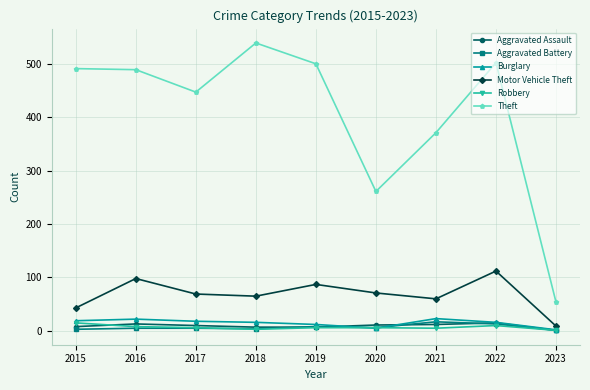

How many categories are shown in the chart?

9